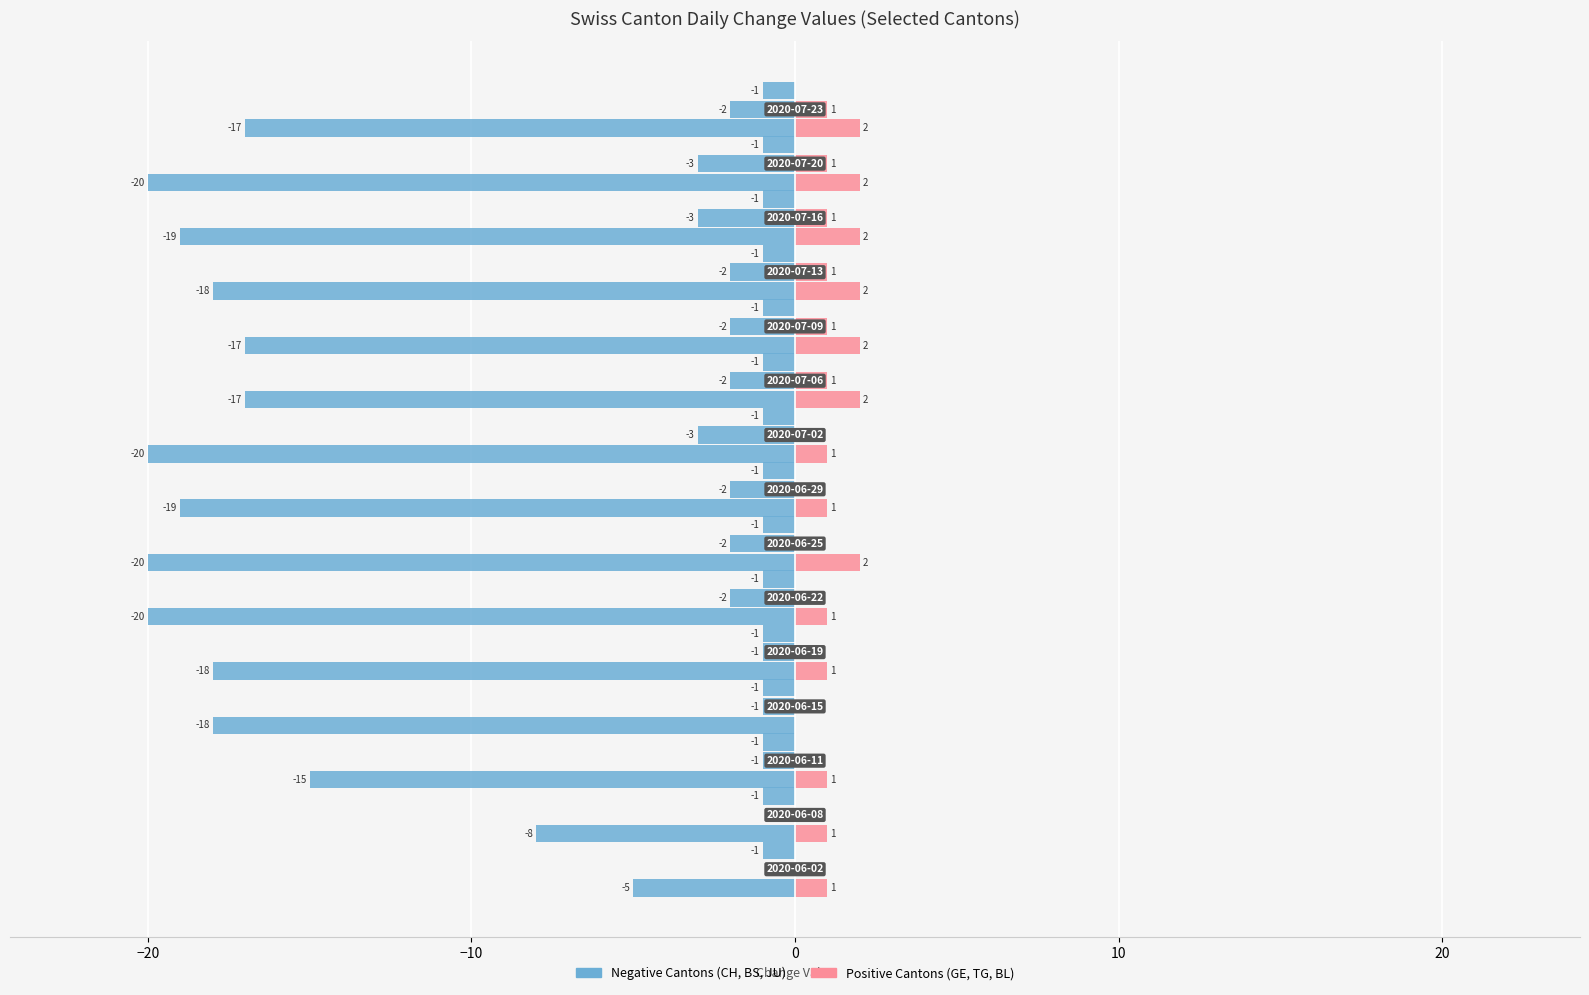

At how many categories does at least one series exceed -11?

15